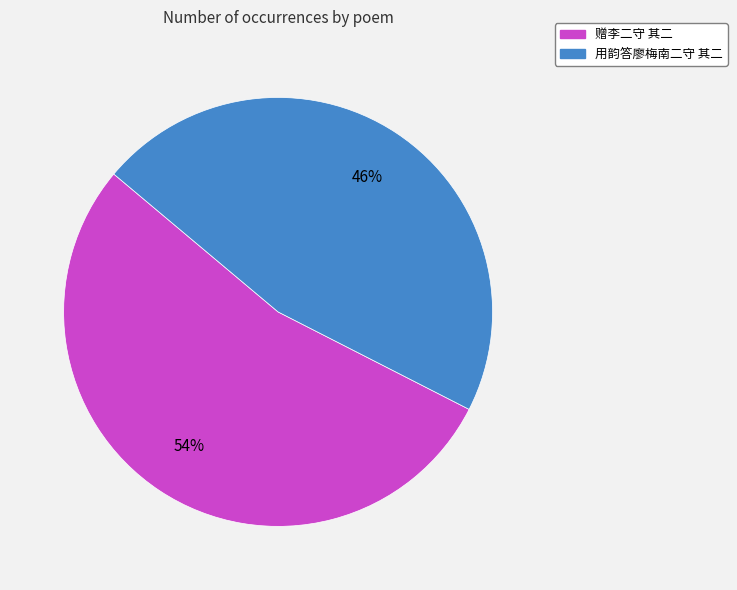

How many slices are in this pie chart?

2